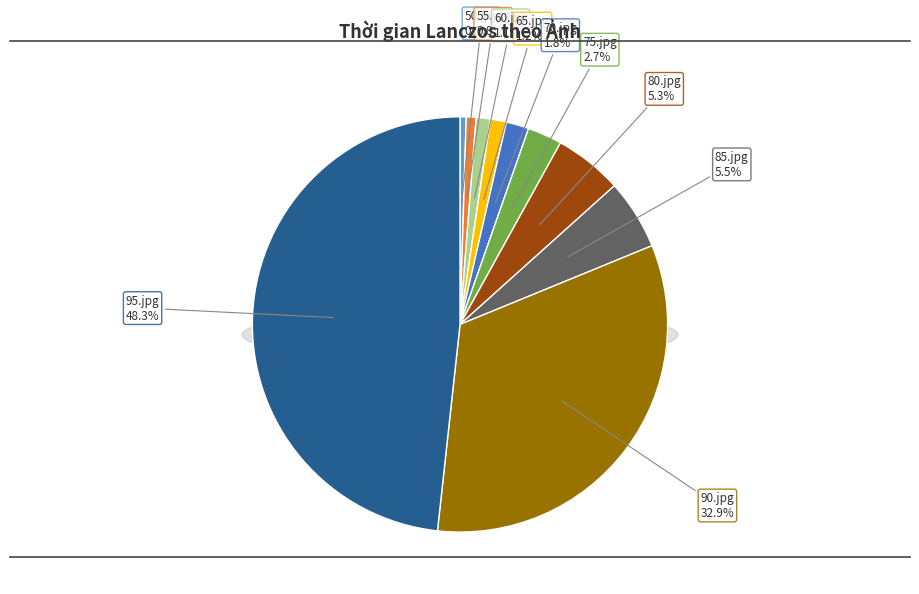

What is the largest slice in the pie chart?

95.jpg